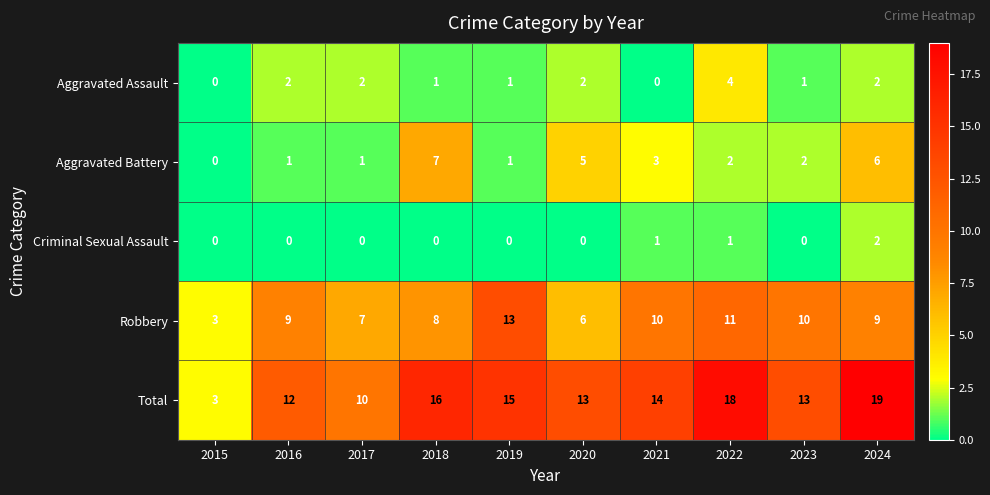

Is it true that Aggravated Assault equals 2 at 2018?

False